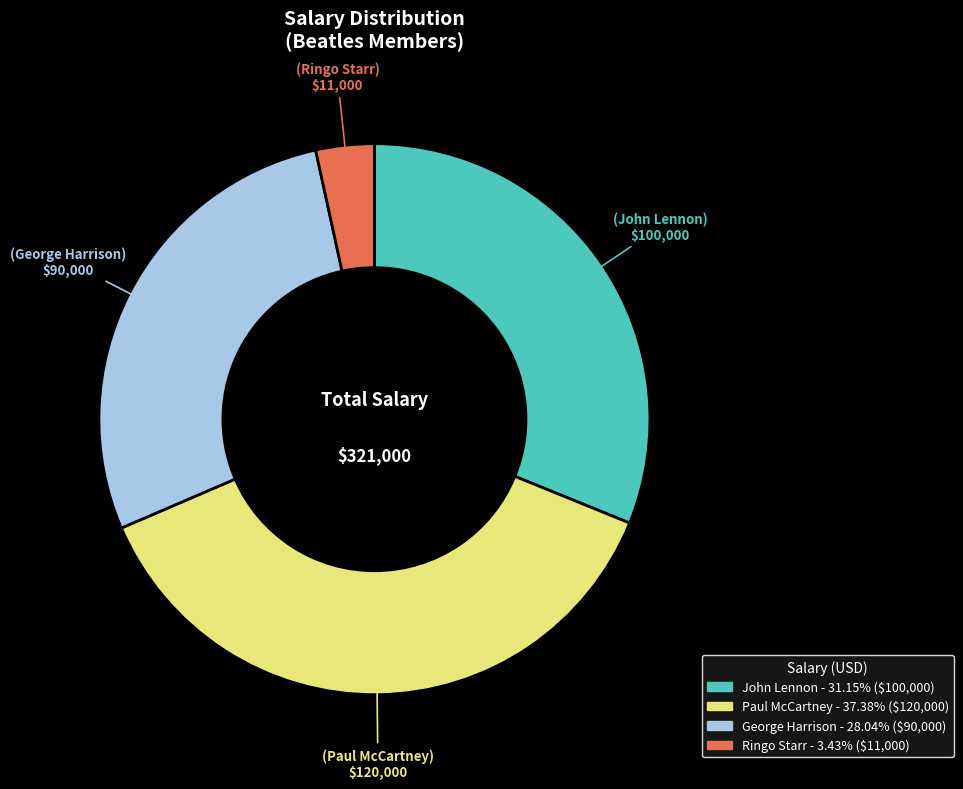

Is there a majority slice in this chart?

No